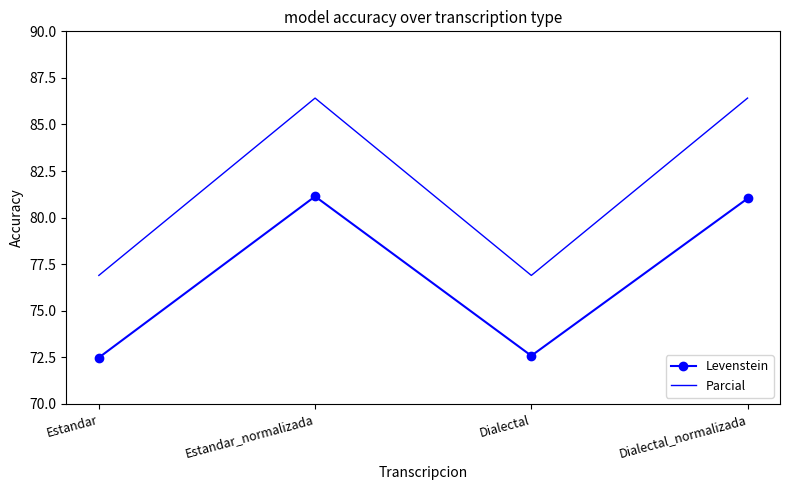

True or false: Levenstein and Parcial intersect in this chart.

False